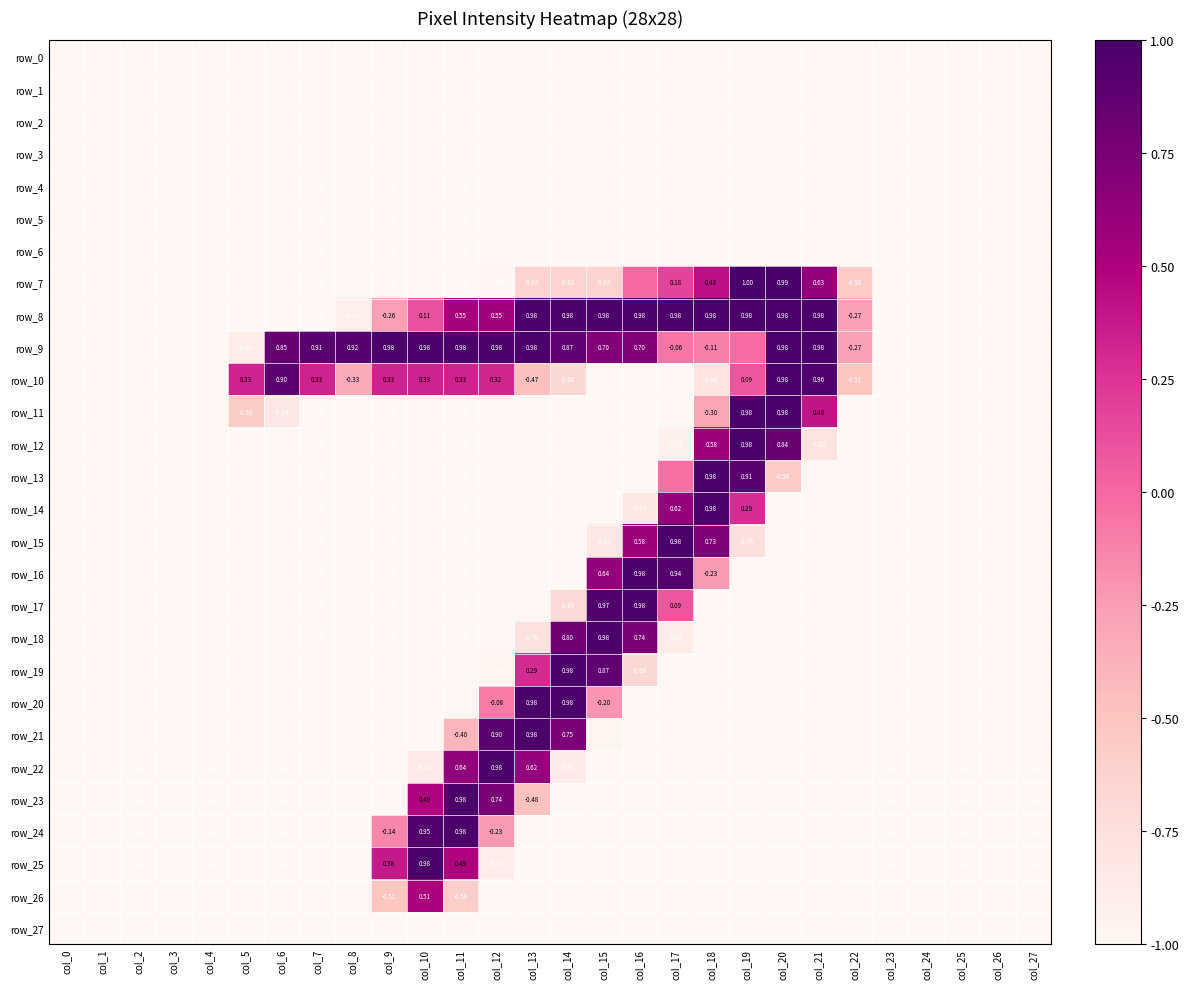

What is the difference between the highest and lowest values at col_20?

2.0